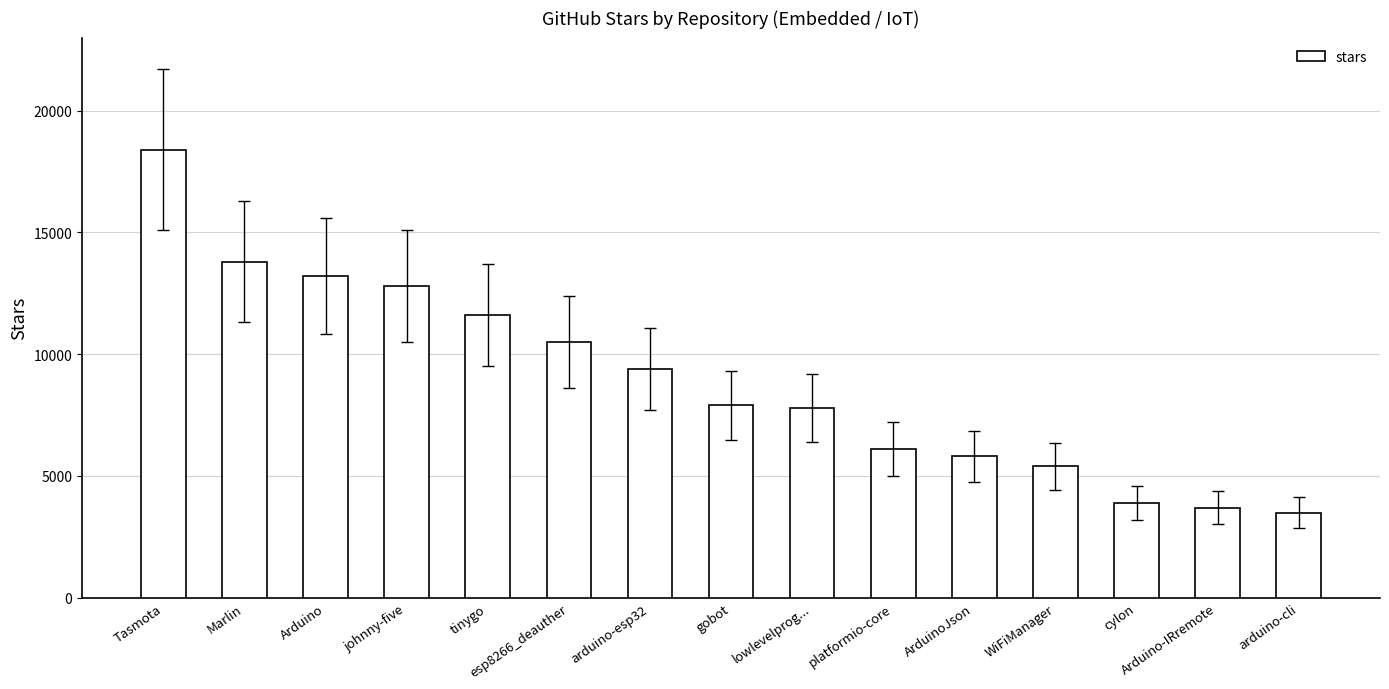

What is the label of the 3rd bar from the right?

cylon